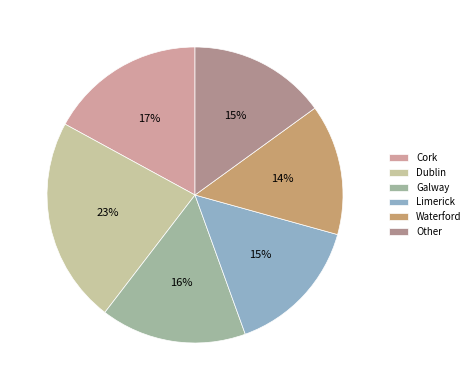

Is Waterford the majority of the pie?

No